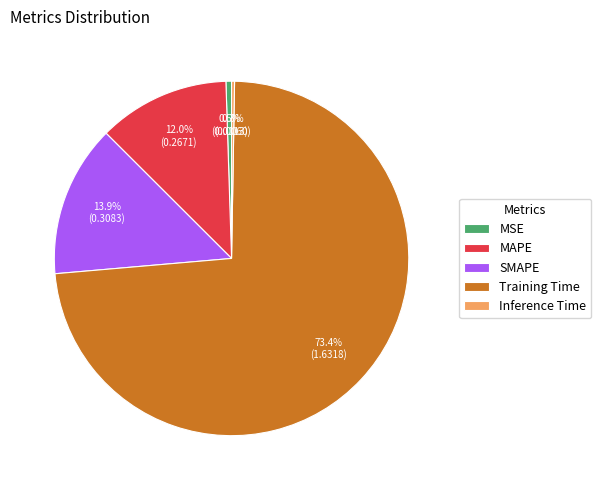

Between SMAPE and MAPE, which is larger?

SMAPE